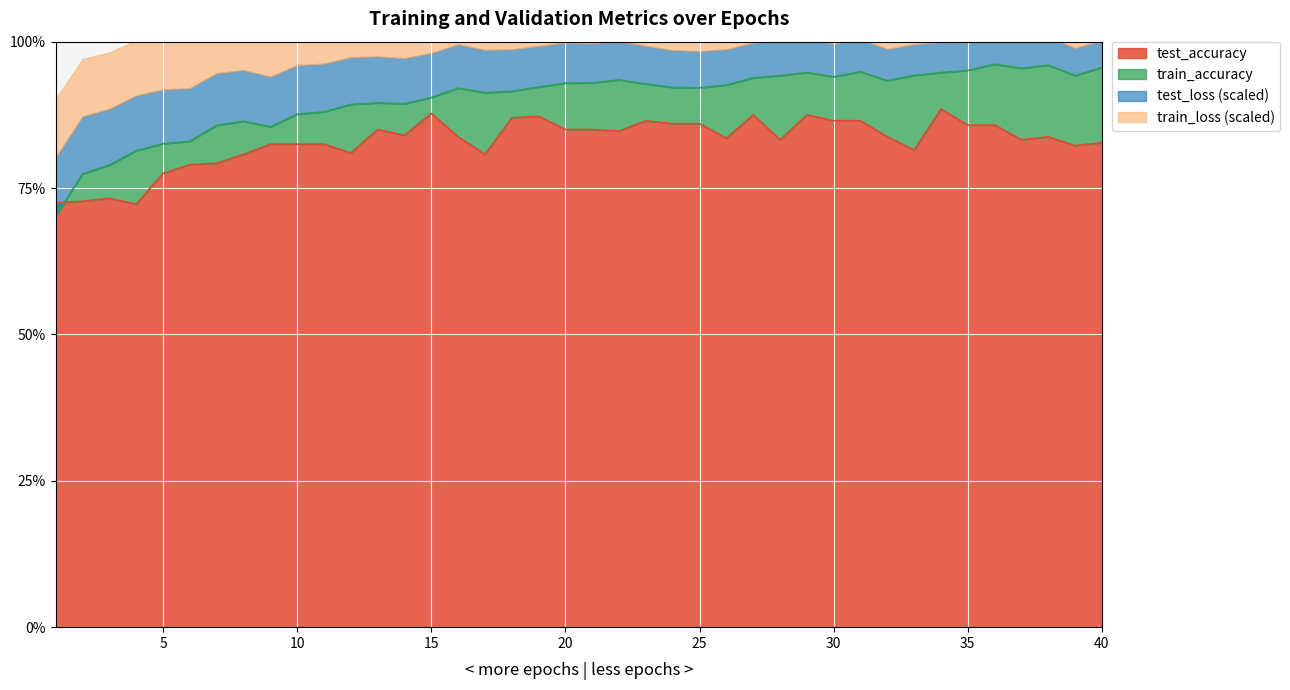

Reading left to right, what are all the values shown in this chart?

train_accuracy: 1=0.7	2=0.8	3=0.8	4=0.8	5=0.8	6=0.8	7=0.9	8=0.9	9=0.9	10=0.9	11=0.9	12=0.9	13=0.9	14=0.9	15=0.9	16=0.9	17=0.9	18=0.9	19=0.9	20=0.9	21=0.9	22=0.9	23=0.9	24=0.9	25=0.9	26=0.9	27=0.9	28=0.9	29=0.9	30=0.9	31=0.9	32=0.9	33=0.9	34=0.9	35=1.0	36=1.0	37=1.0	38=1.0	39=0.9	40=1.0
test_accuracy: 1=0.7	2=0.7	3=0.7	4=0.7	5=0.8	6=0.8	7=0.8	8=0.8	9=0.8	10=0.8	11=0.8	12=0.8	13=0.8	14=0.8	15=0.9	16=0.8	17=0.8	18=0.9	19=0.9	20=0.9	21=0.9	22=0.8	23=0.9	24=0.9	25=0.9	26=0.8	27=0.9	28=0.8	29=0.9	30=0.9	31=0.9	32=0.8	33=0.8	34=0.9	35=0.9	36=0.9	37=0.8	38=0.8	39=0.8	40=0.8